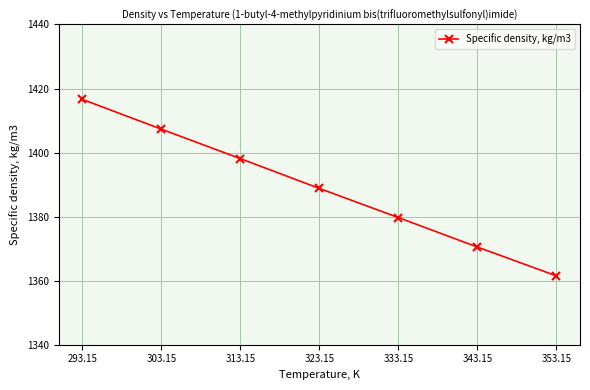

At which category does the chart reach its minimum across all series?

353.15